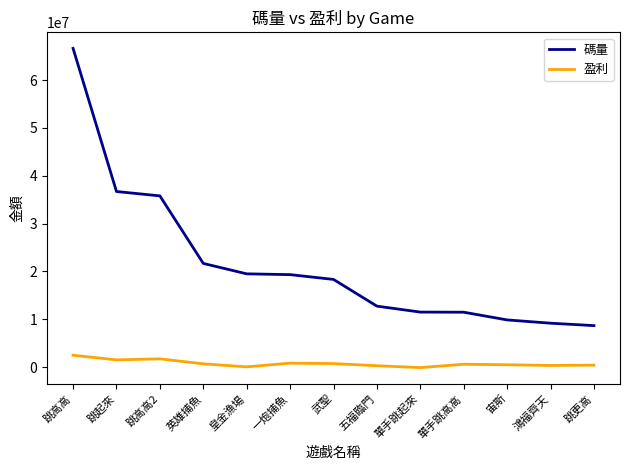

True or false: 盈利 and 碼量 intersect in this chart.

False